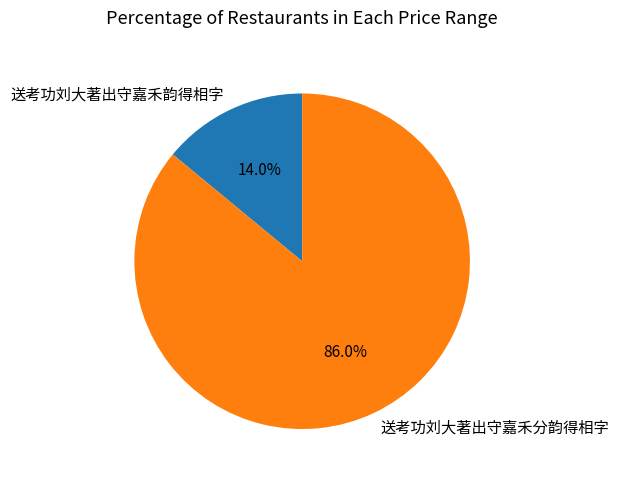

What percentage is NOT represented by 送考功刘大著出守嘉禾分韵得相字?

14.0%